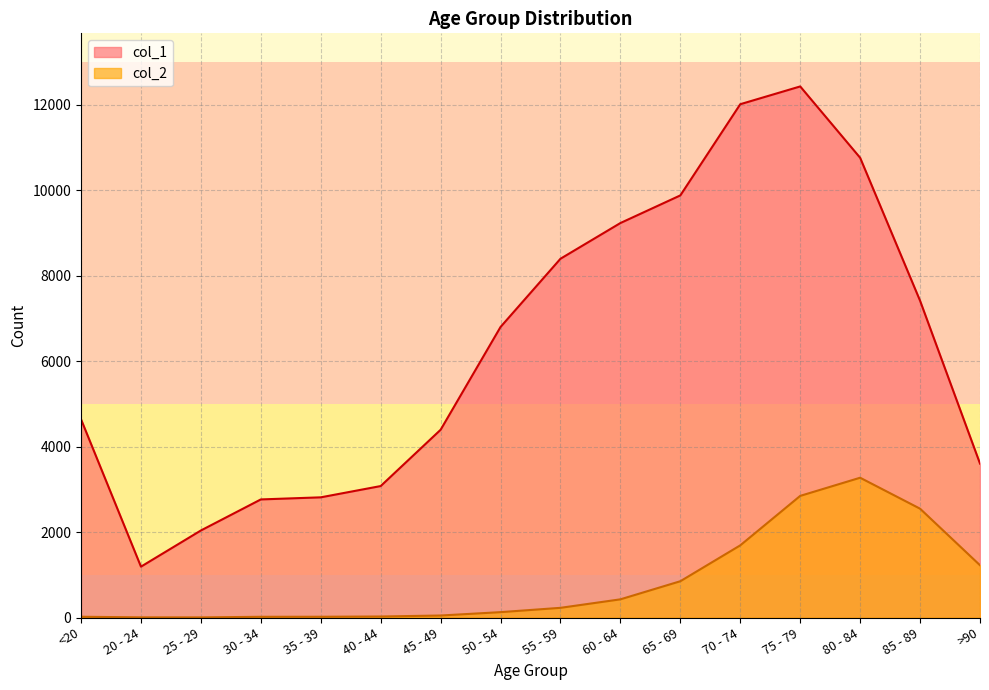

What is the total value across all series at 45 - 49?

4443